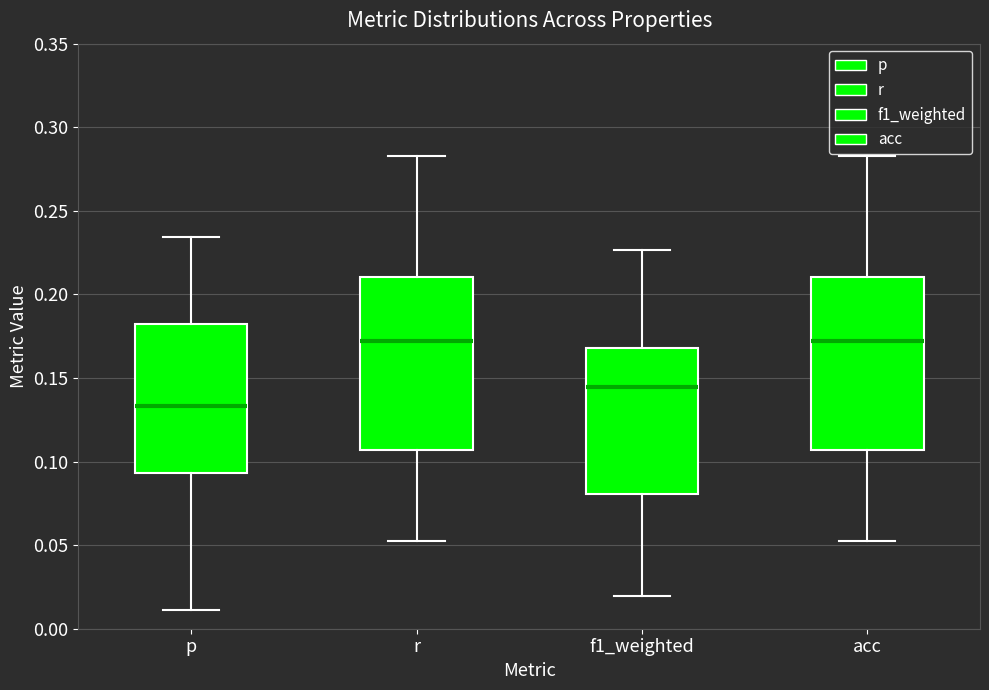

Reading left to right, read every box against the y-axis: the position of its median line, the range the box covers, and the ends of its whiskers. The values are not printed on the chart, so give them approximately, as read against the axis.

p: median 0.135, box 0.095 to 0.180, whiskers 0.010 to 0.235
r: median 0.170, box 0.105 to 0.210, whiskers 0.055 to 0.285
f1_weighted: median 0.145, box 0.080 to 0.170, whiskers 0.020 to 0.225
acc: median 0.170, box 0.105 to 0.210, whiskers 0.055 to 0.285